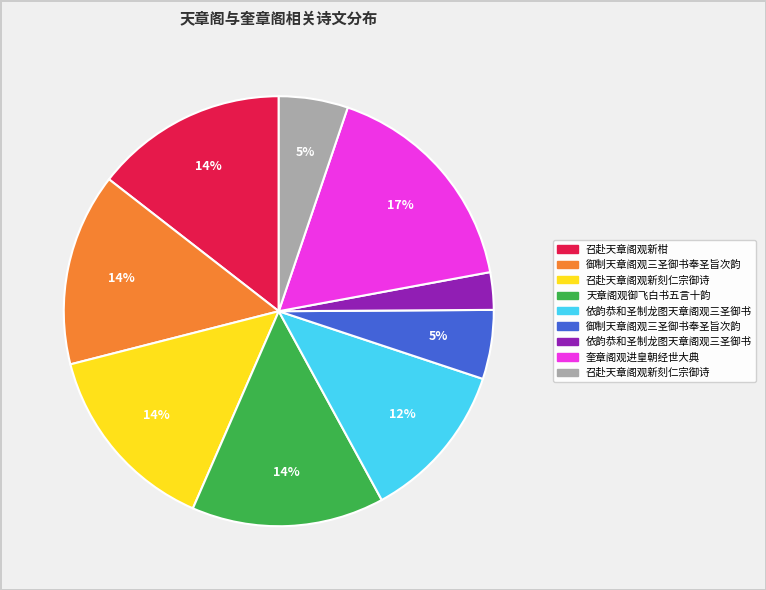

Is there any slice that represents more than half of the pie?

No